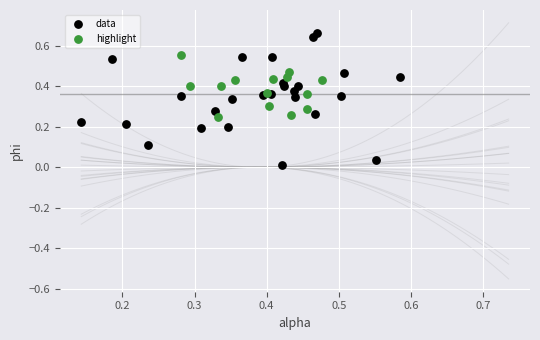

Which series contains the highest Y value?

data